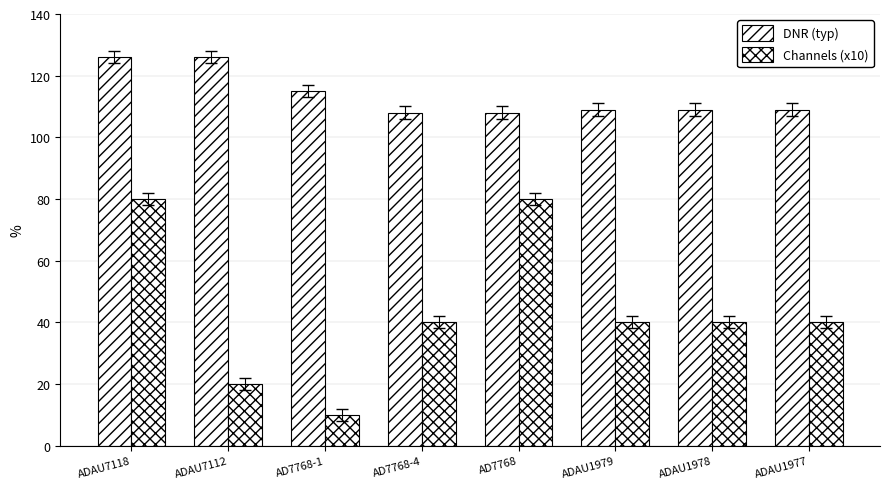

Count the number of categories in the chart.

8